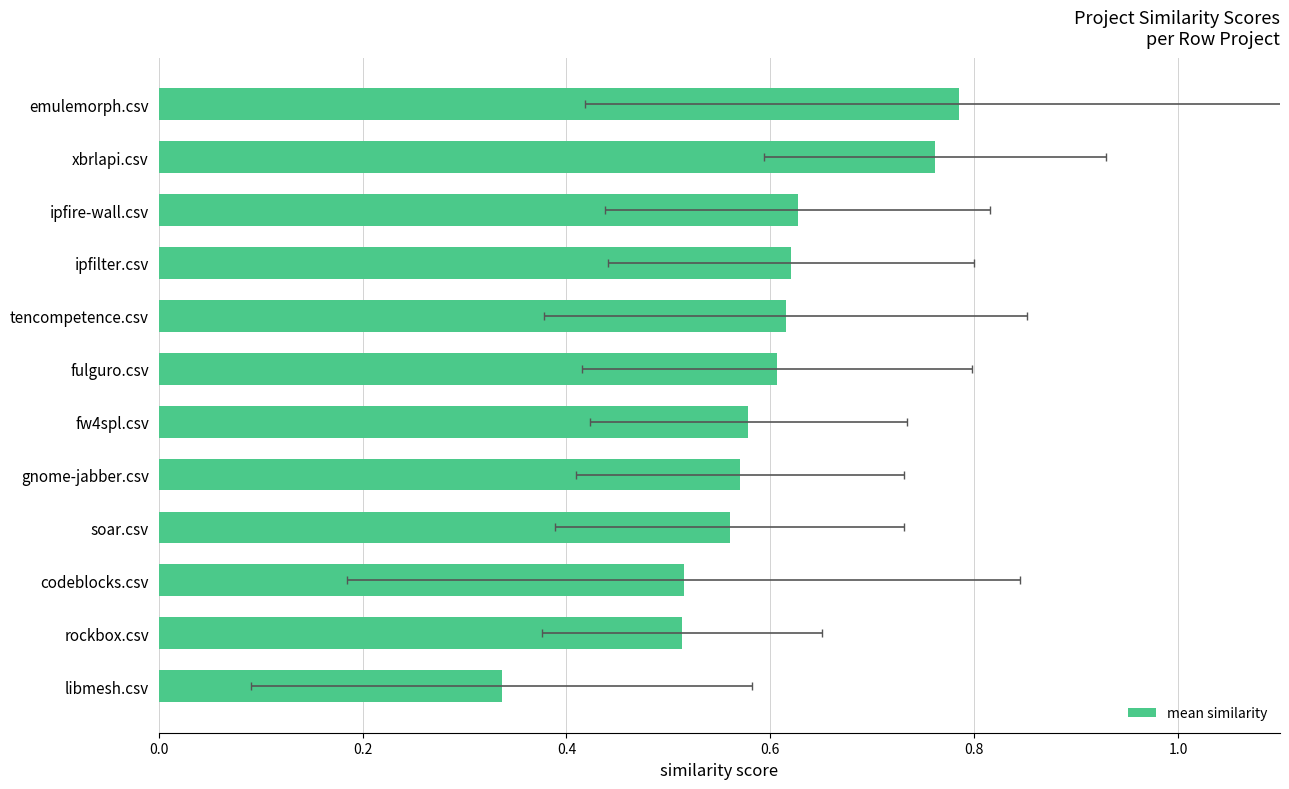

How many bars are there in total?

12